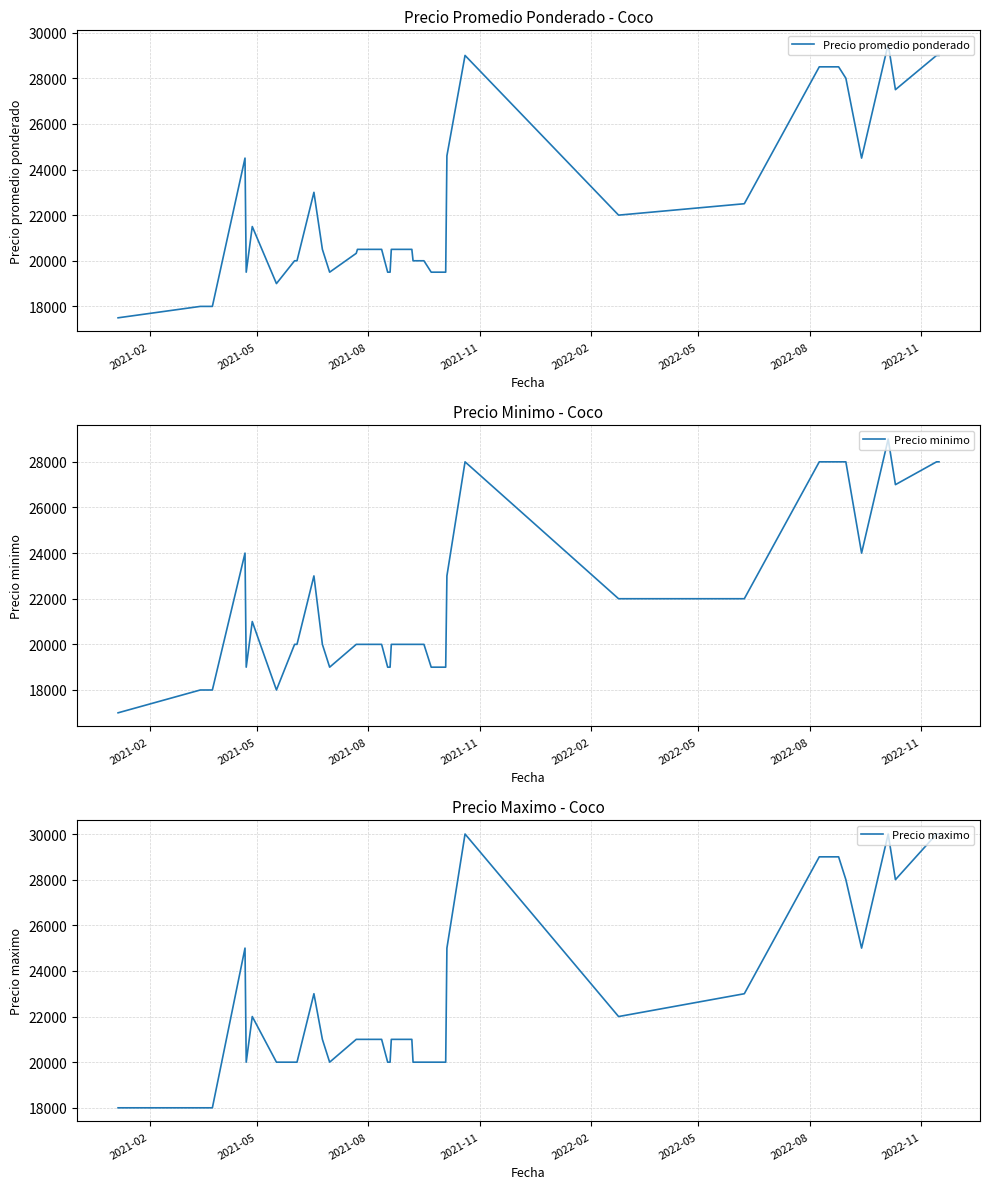

True or false: Precio maximo has a value of 8121 at 17.

False